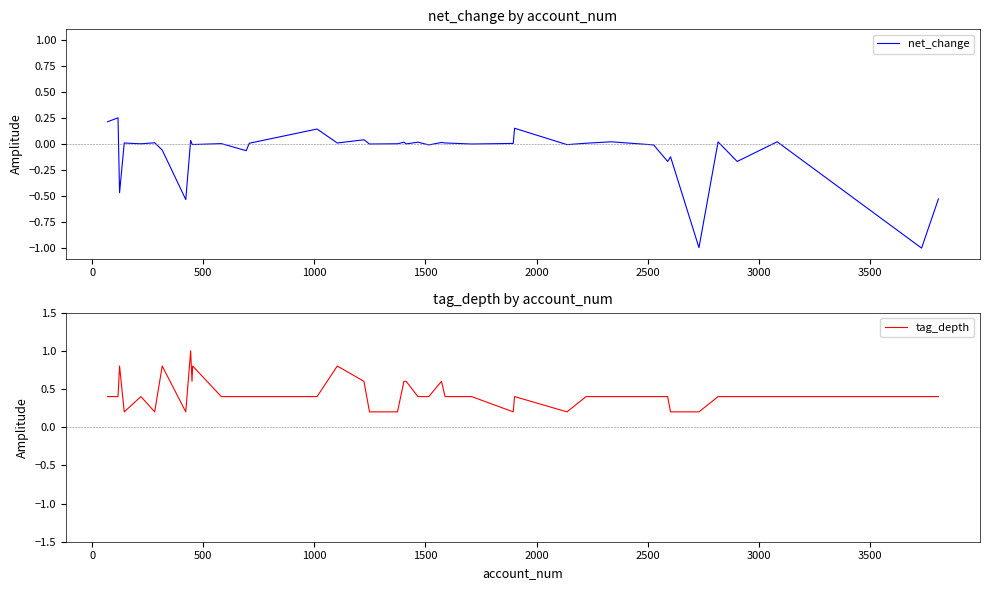

True or false: tag_depth and net_change cross at least once.

False